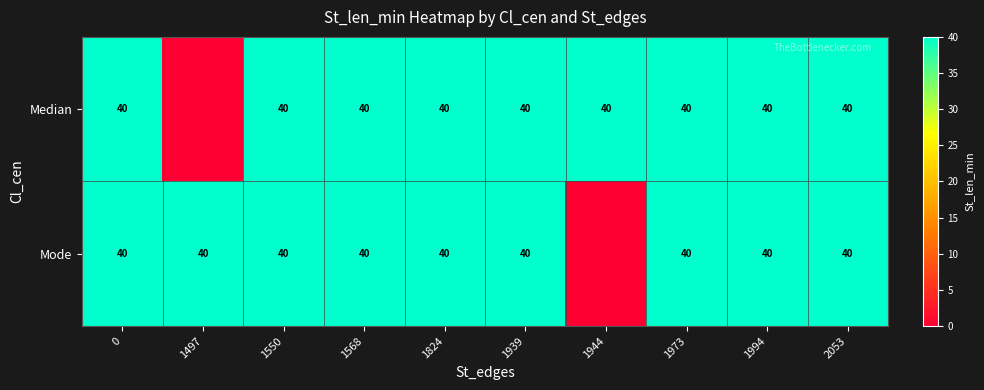

At how many categories does at least one series exceed 31?

10